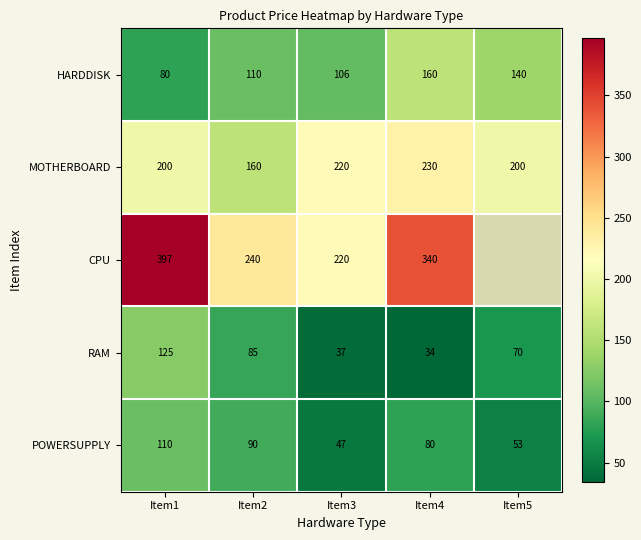

True or false: HARDDISK has a value of 106.0 at Item3.

True